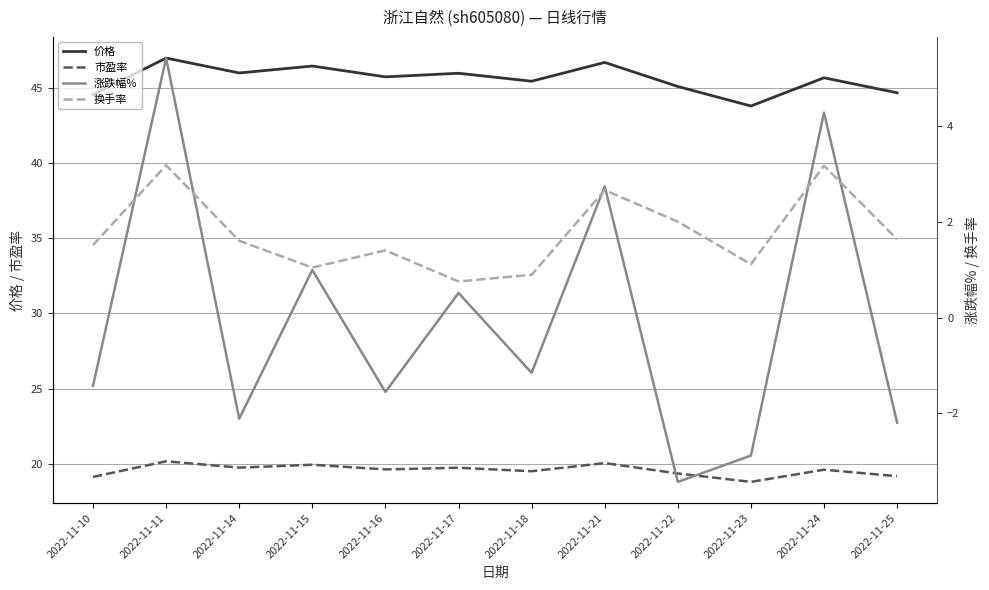

At how many categories does at least one series exceed 44?

11